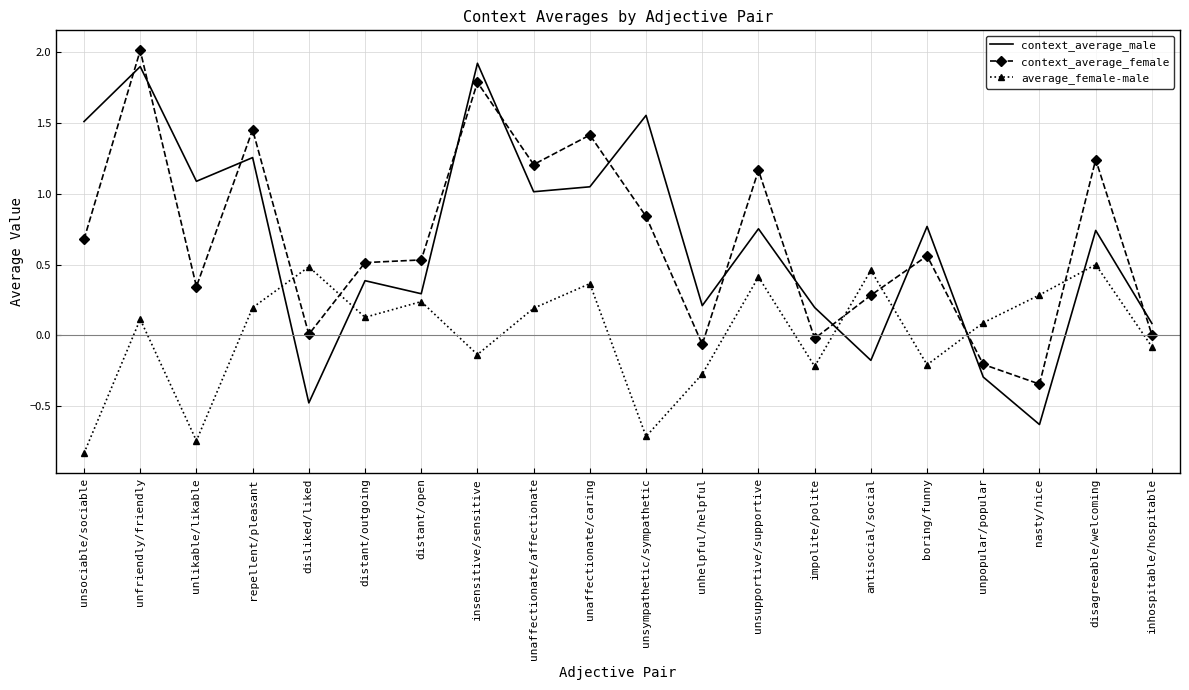

True or false: average_female-male and context_average_male intersect in this chart.

True